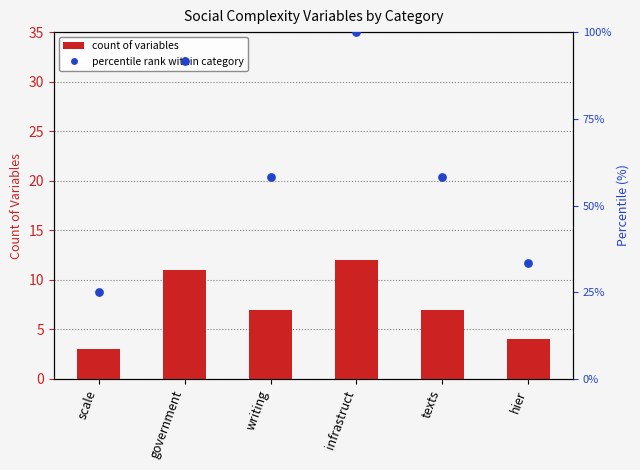

At which category is the sum across all series the highest?

infrastruct